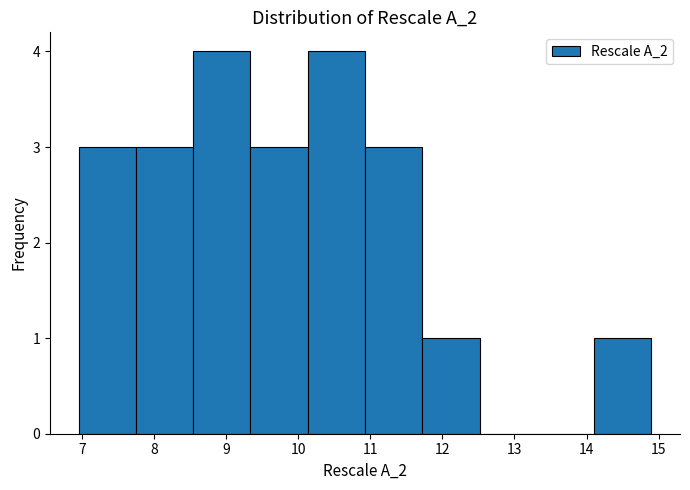

Reading left to right, transcribe this chart: for each bar, give the range it covers on the x-axis and its height. Neither the bar edges nor the heights are printed on the chart, so give them approximately, as read against the axes.

7.0 to 7.7: 3
7.7 to 8.5: 3
8.5 to 9.3: 4
9.3 to 10.1: 3
10.1 to 10.9: 4
10.9 to 11.7: 3
11.7 to 12.5: 1
12.5 to 13.3: 0
13.3 to 14.1: 0
14.1 to 14.9: 1